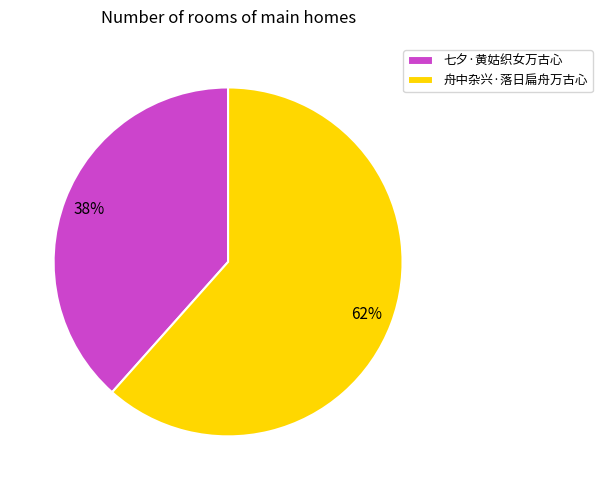

What is the largest slice in the pie chart?

舟中杂兴·落日扁舟万古心